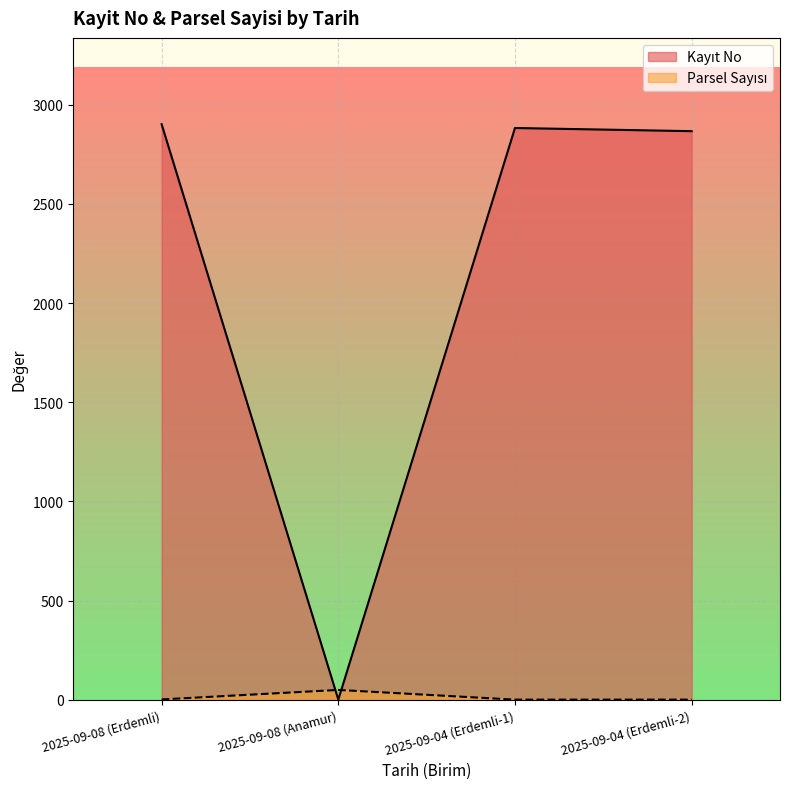

What position from the right is 2025-09-08 (Erdemli)?

4